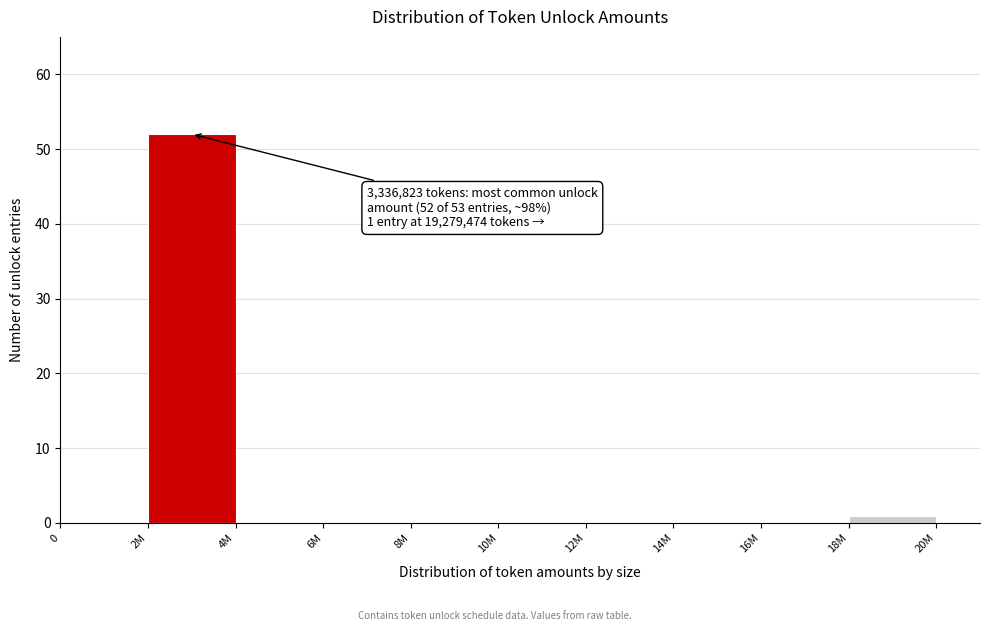

Reading left to right, what are all the values shown in this chart?

0=0	2M=52	4M=0	6M=0	8M=0	10M=0	12M=0	14M=0	16M=0	18M=1